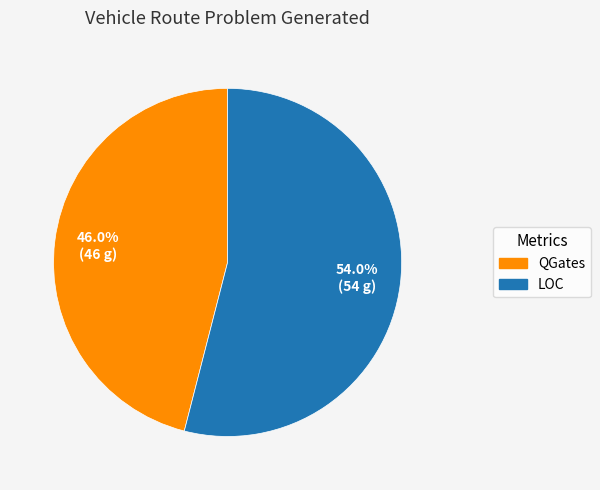

Which slice is the smallest?

QGates